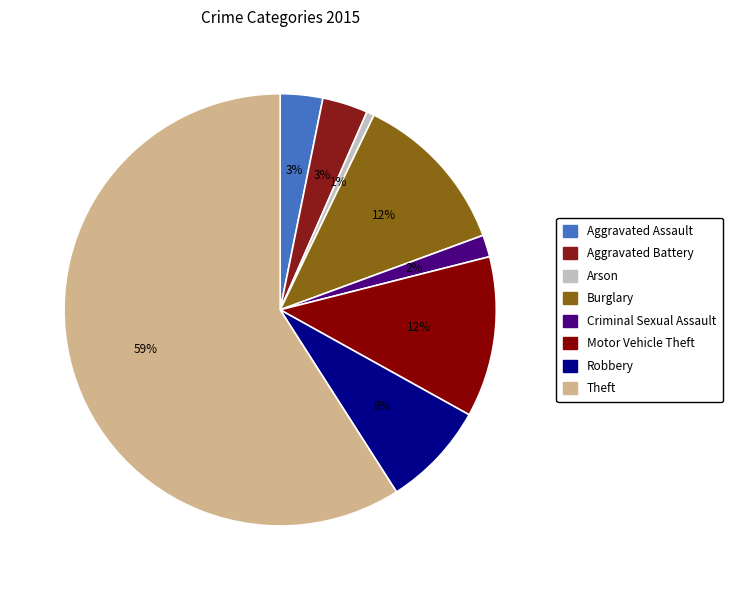

To the nearest percent, what is the difference between the Theft and Robbery slice percentages?

51%